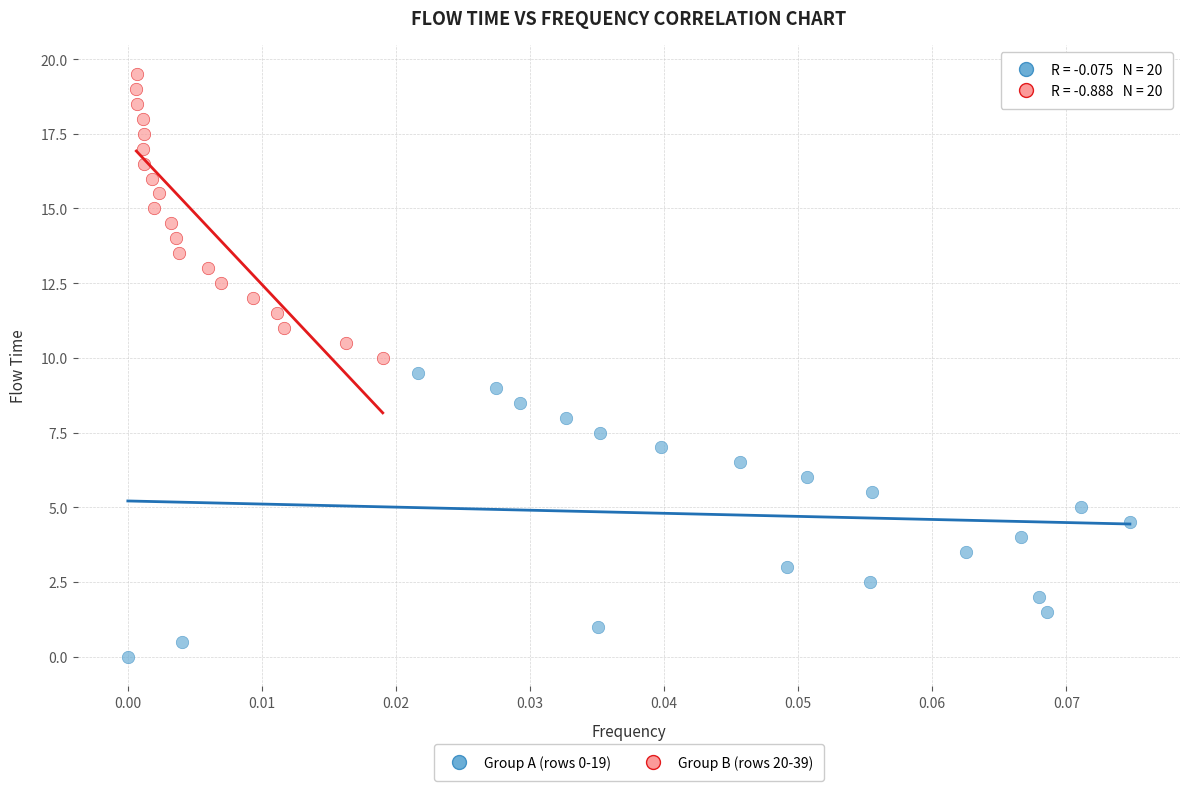

Which series reaches the minimum Y coordinate?

Group A (rows 0-19)